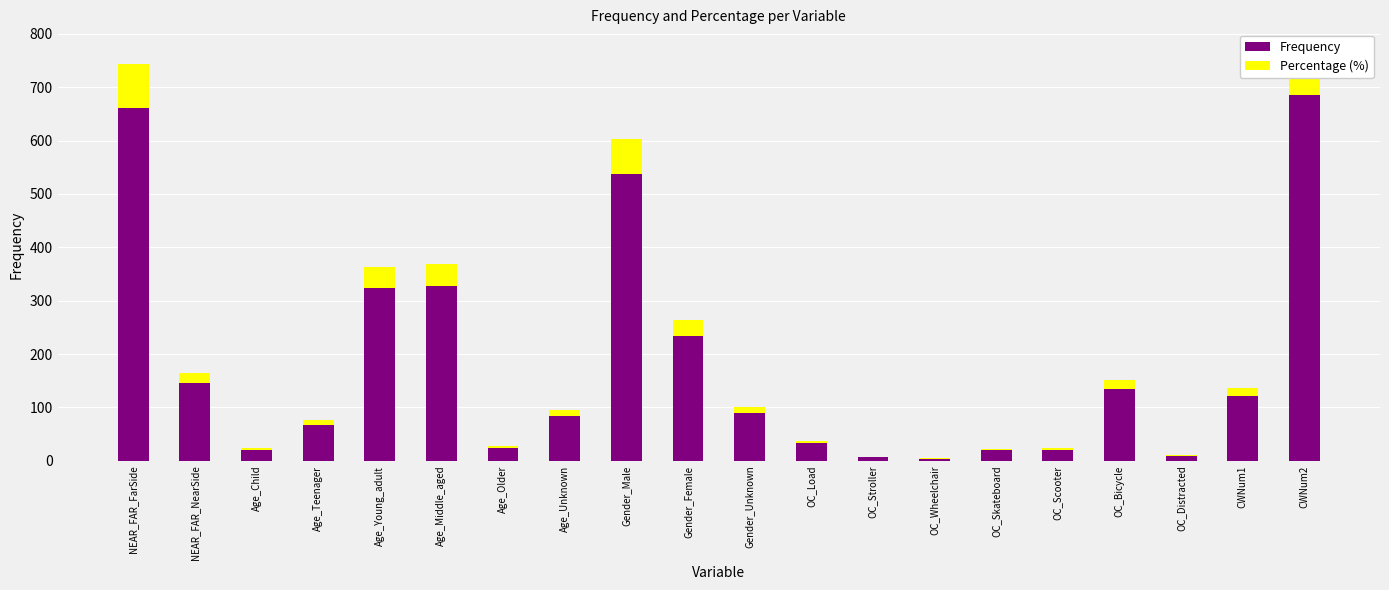

What is the total value across all series at Gender_Male?

603.5